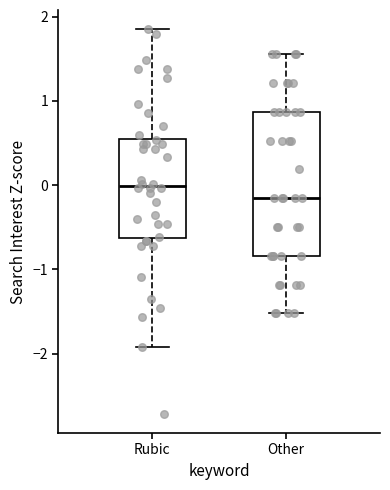

Which box is the tallest, from its lower edge to its upper edge?

Other